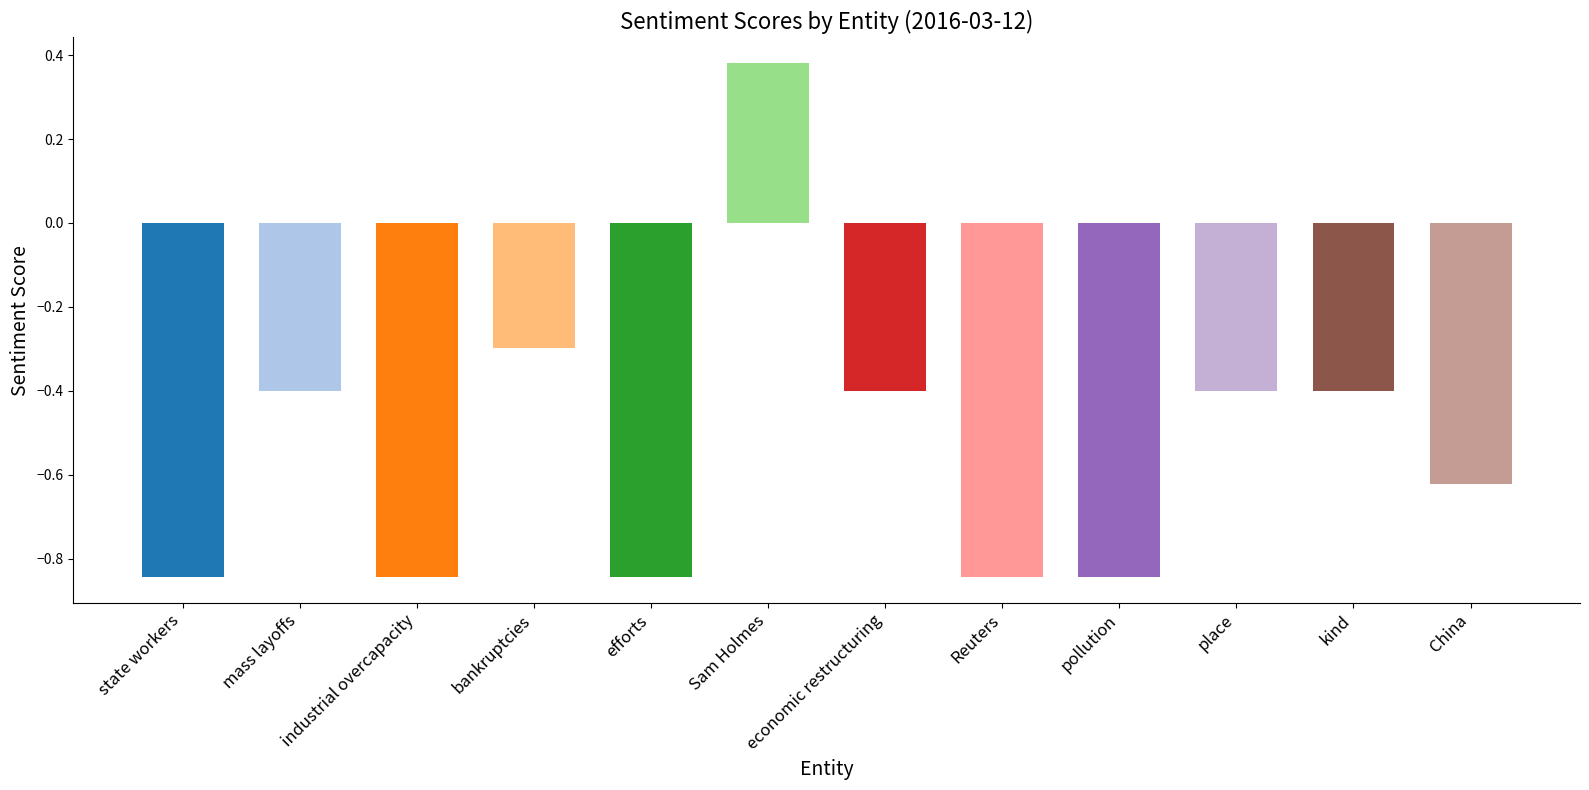

At which label does the data first exceed 0?

Sam Holmes